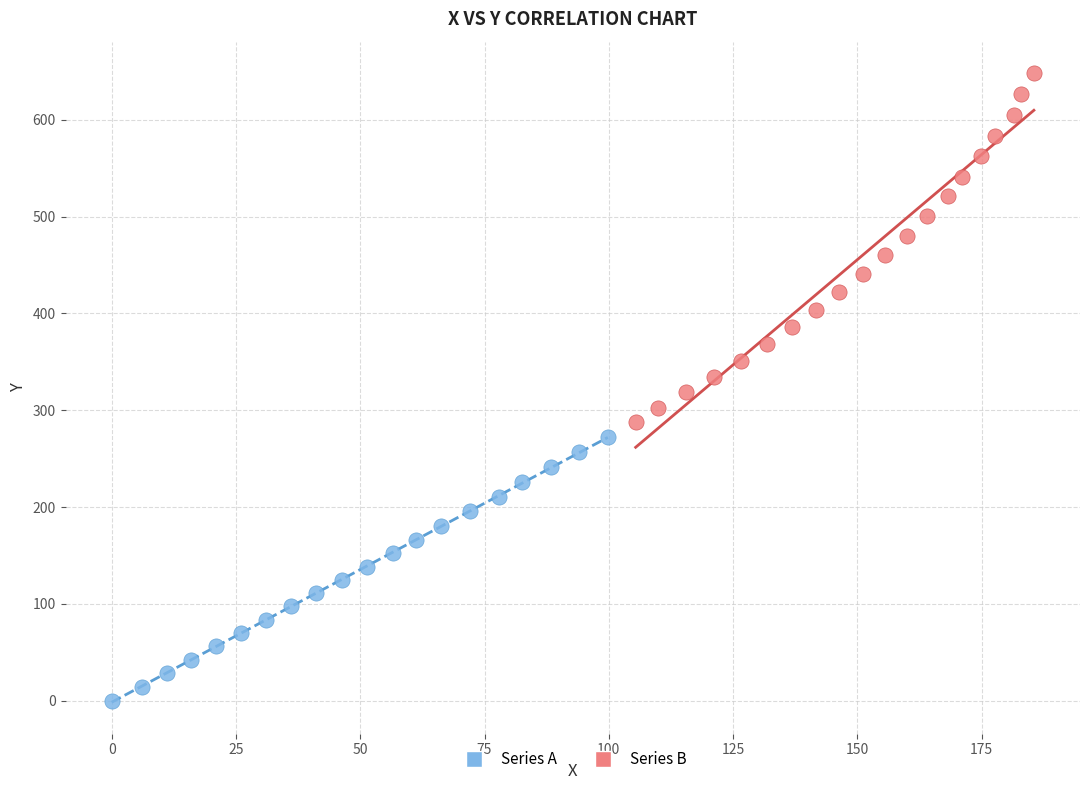

Which series contains the lowest Y value?

Series A